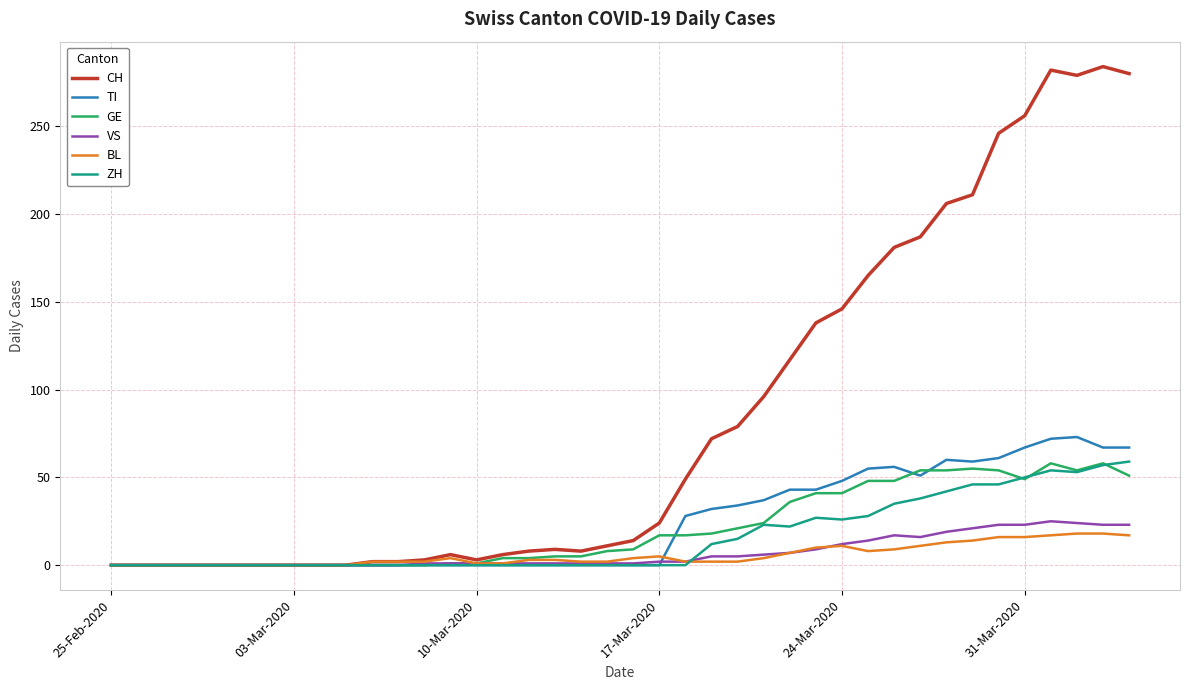

Which series has the widest spread of values?

CH